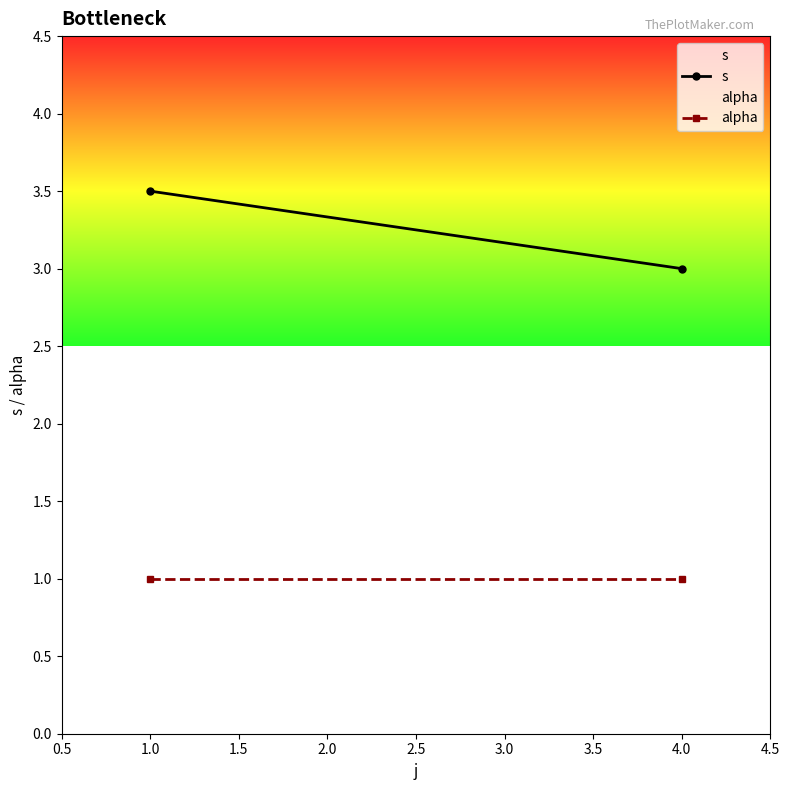

The value of s at 1.0 is 3.5. True or false?

True